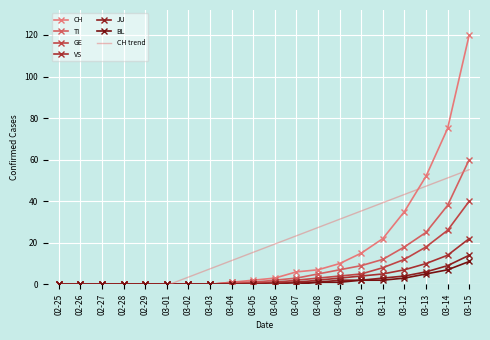

True or false: VS and TI intersect in this chart.

False